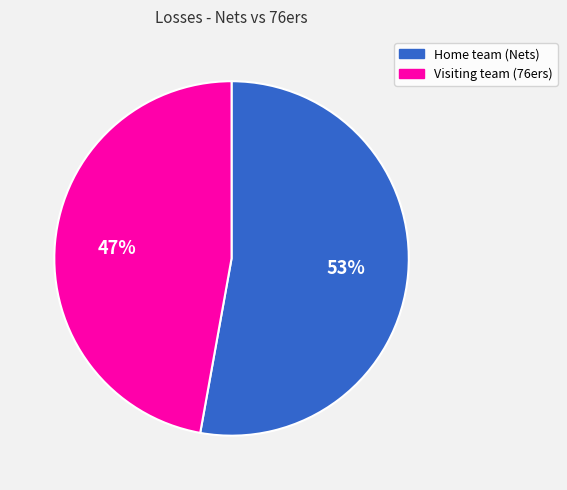

Which category has the biggest portion of the pie?

Home team (Nets)